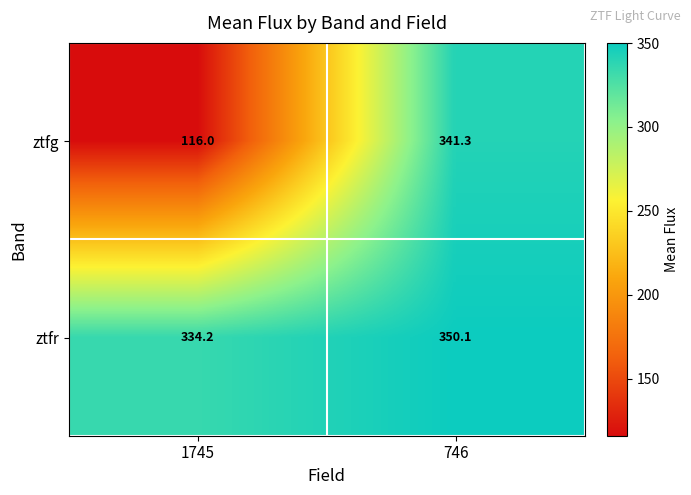

At 746, list the series in order from smallest to largest.

ztfg, ztfr